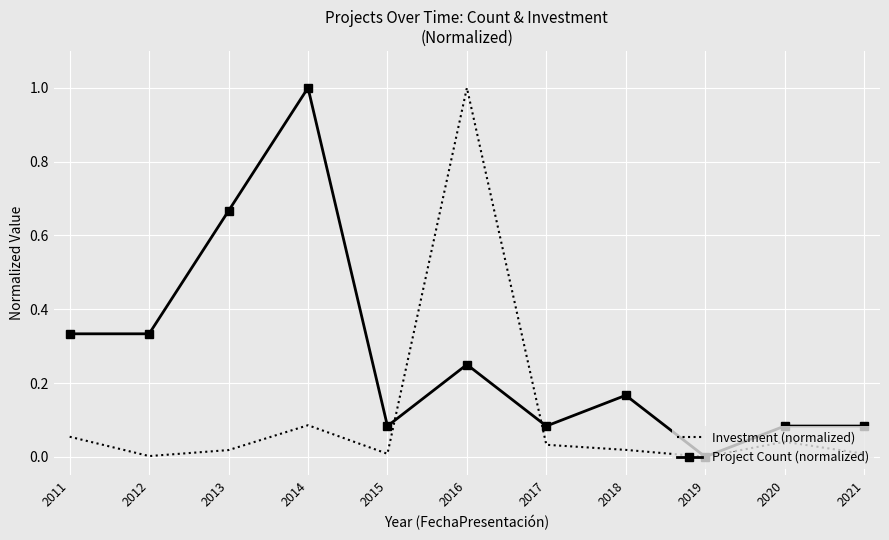

What is the spread (max minus min) of values at 2014?

0.9